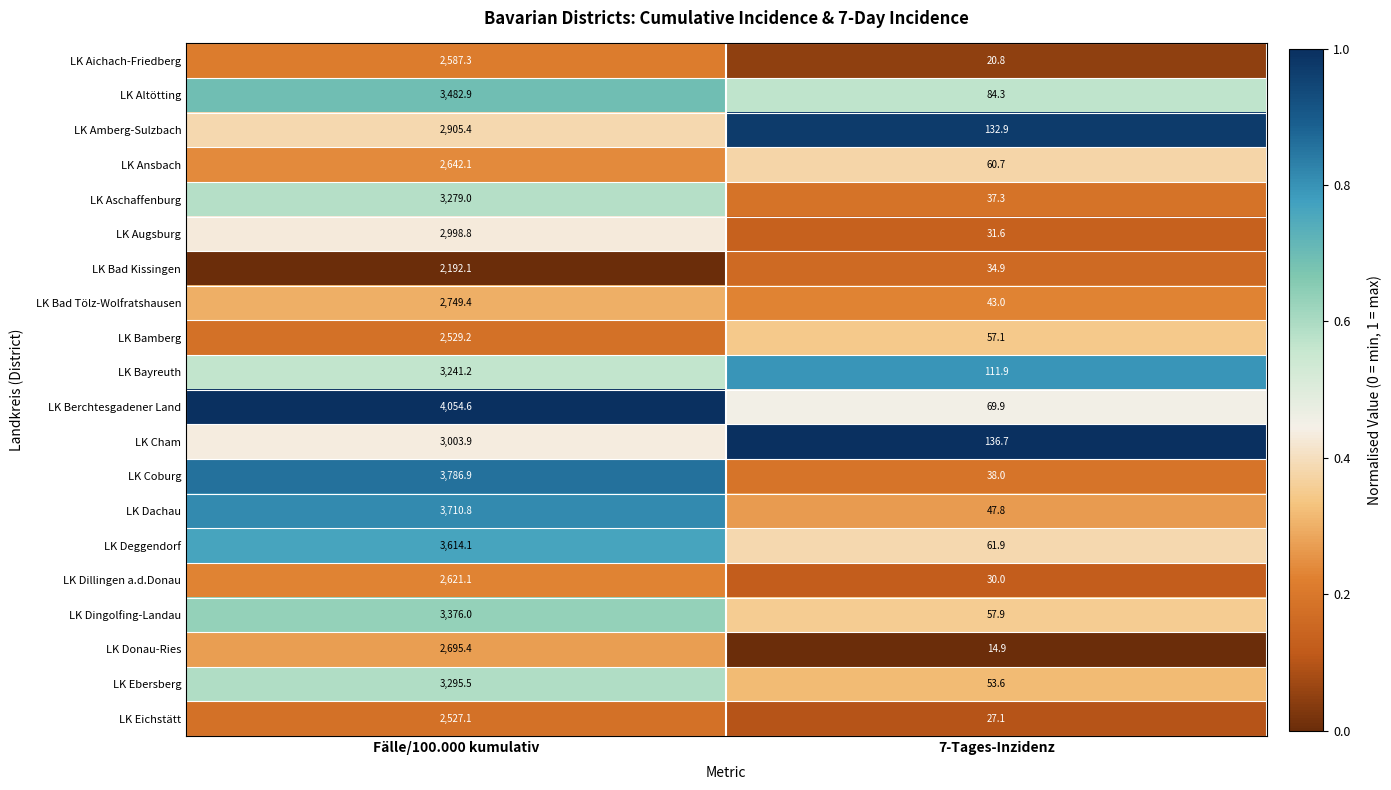

List the series in order of their peak value, highest first.

LK Berchtesgadener Land, LK Coburg, LK Dachau, LK Deggendorf, LK Altötting, LK Dingolfing-Landau, LK Ebersberg, LK Aschaffenburg, LK Bayreuth, LK Cham, LK Augsburg, LK Amberg-Sulzbach, LK Bad Tölz-Wolfratshausen, LK Donau-Ries, LK Ansbach, LK Dillingen a.d.Donau, LK Aichach-Friedberg, LK Bamberg, LK Eichstätt, LK Bad Kissingen